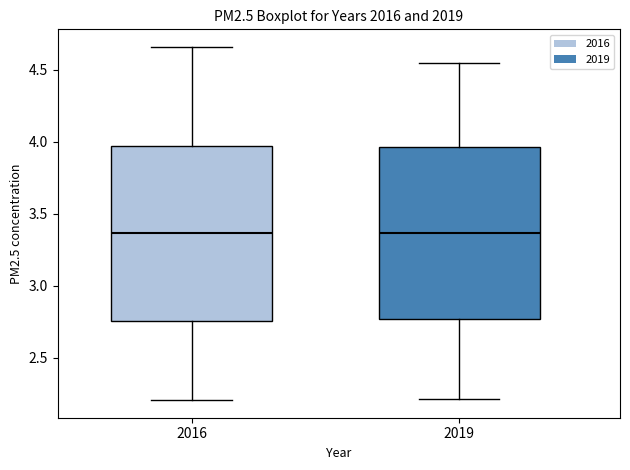

Reading left to right, transcribe this box plot: for each box, give where its median line is, the range the box spans, and where its two whiskers end, as read against the y-axis. The values are not printed on the chart, so give them approximately, as read against the axis.

2016: median 3.35, box 2.75 to 3.95, whiskers 2.20 to 4.65
2019: median 3.35, box 2.75 to 3.95, whiskers 2.20 to 4.55